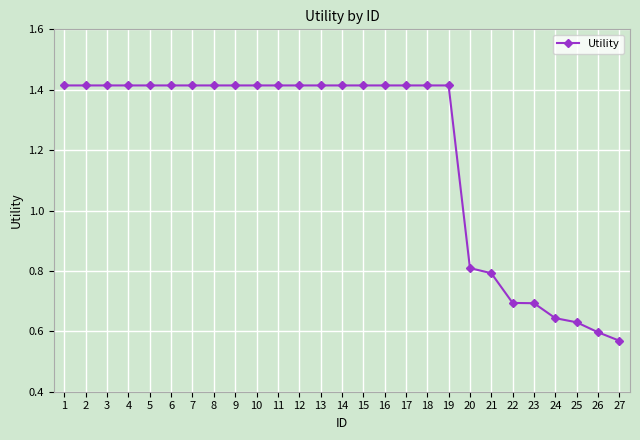

At which category does the chart reach its minimum across all series?

27